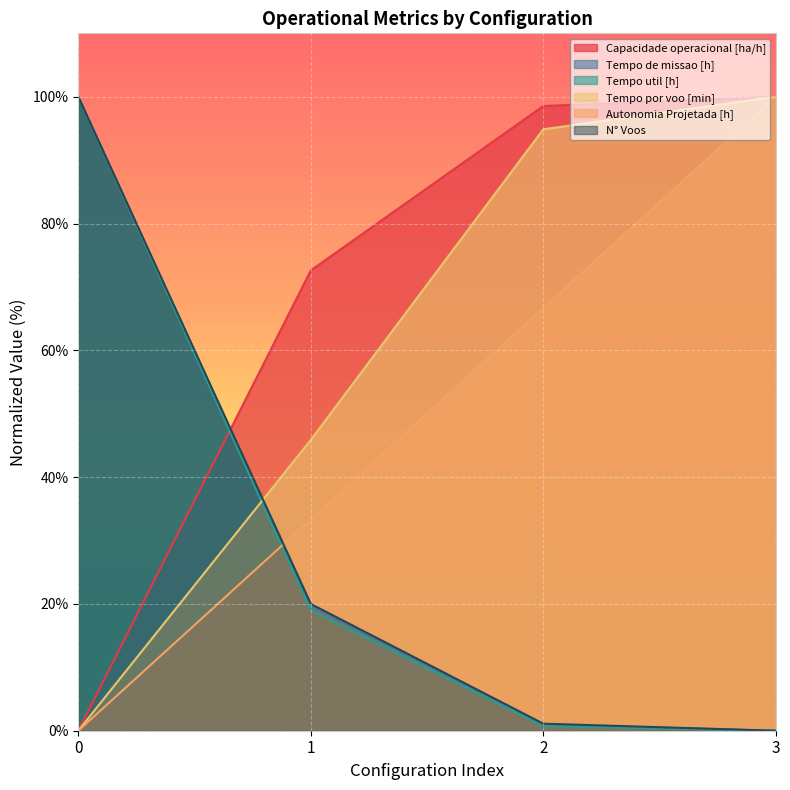

What is the total value across all series at 2?

262.9